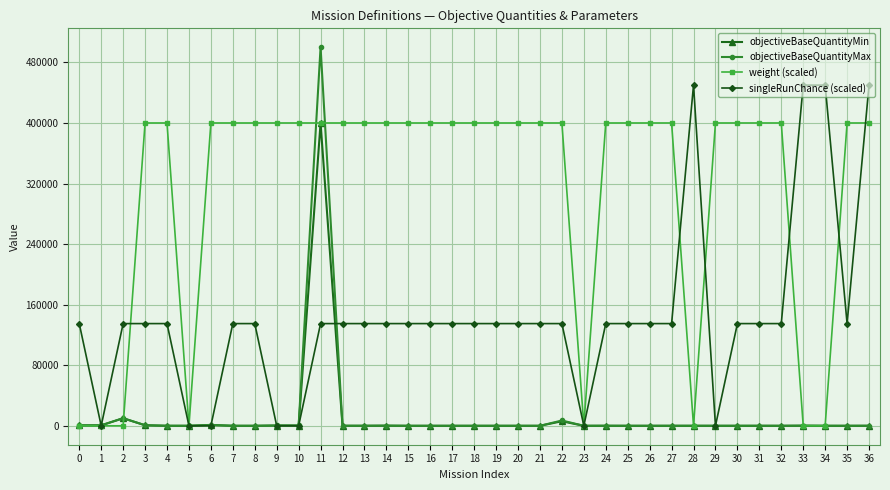

The weight (scaled) series shows 200223.8 at 12. True or false?

False